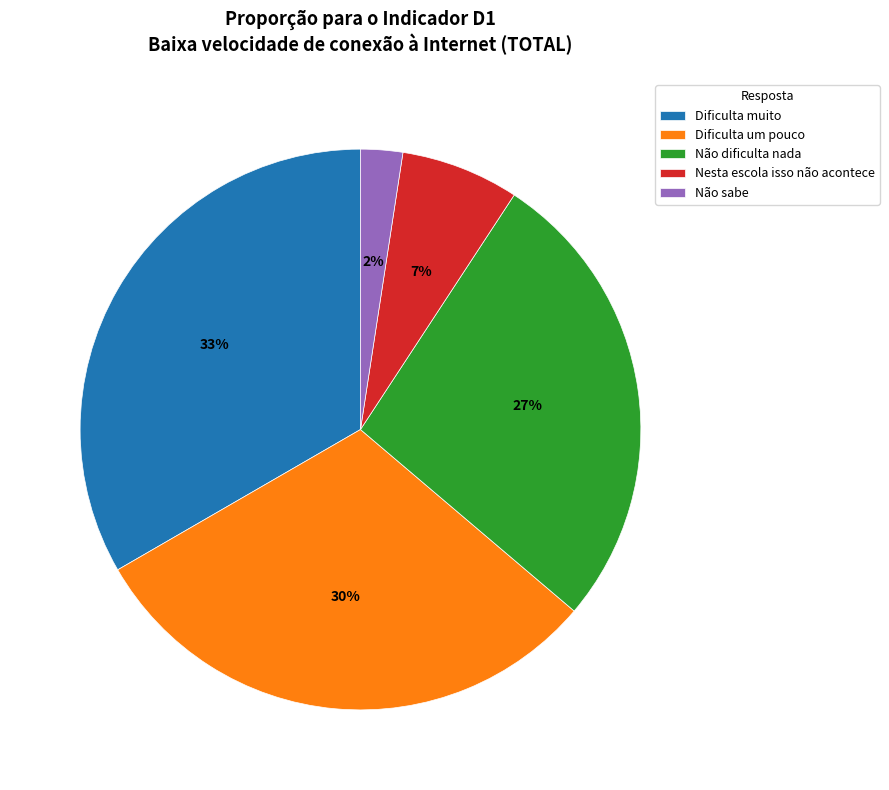

Is the sum of Não dificulta nada and Não sabe greater than half?

No